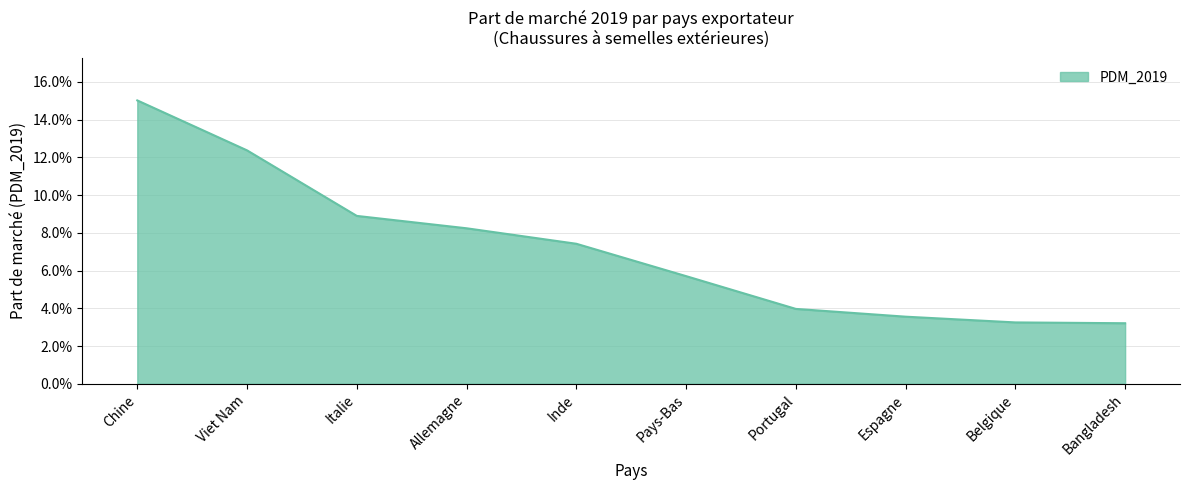

The chart shows a value of 0.0 at Espagne. True or false?

False